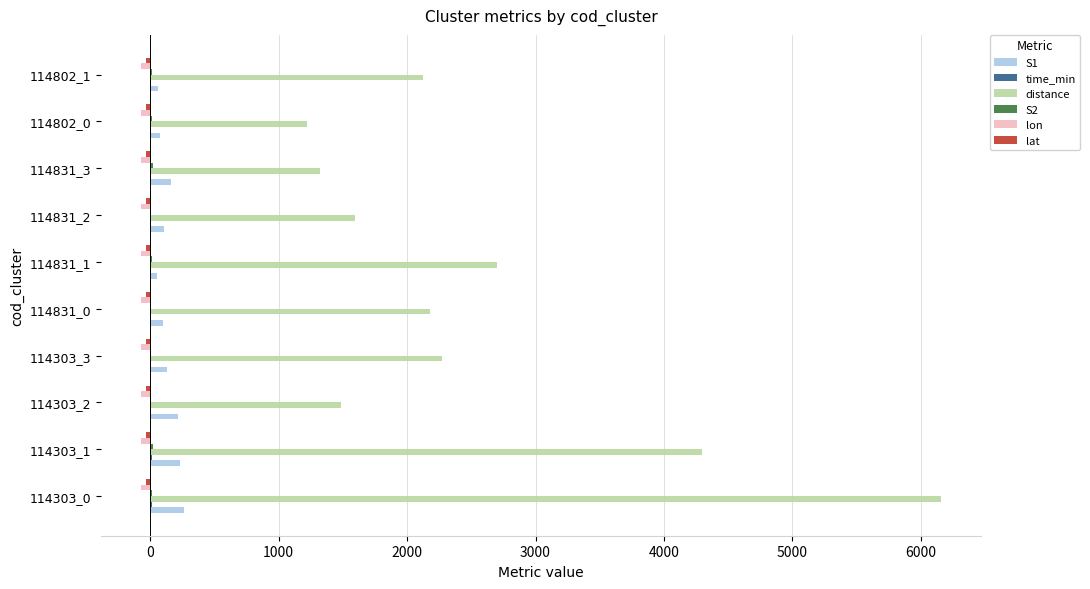

Which series has the largest total across all categories?

distance